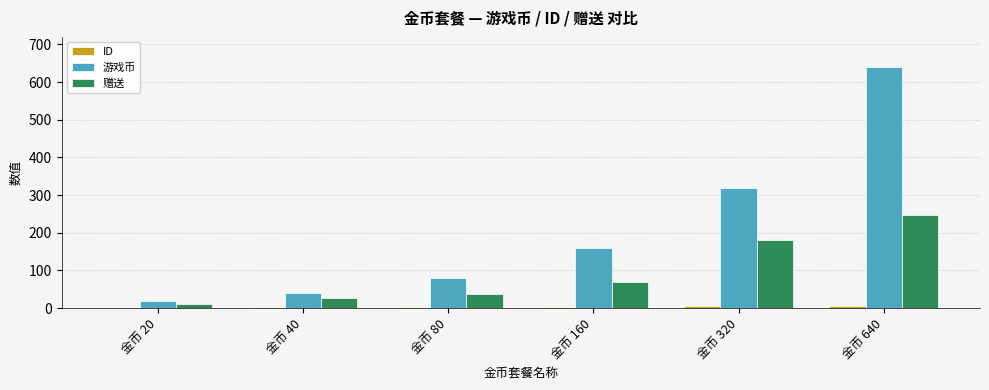

Does the chart contain stacked bars?

No